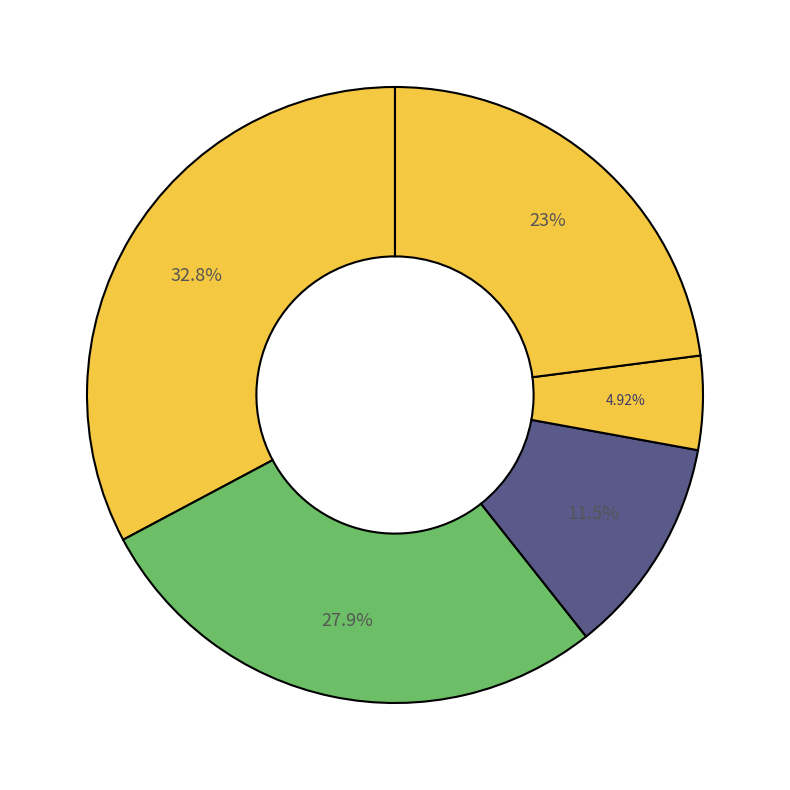

How many slices are in this pie chart?

5